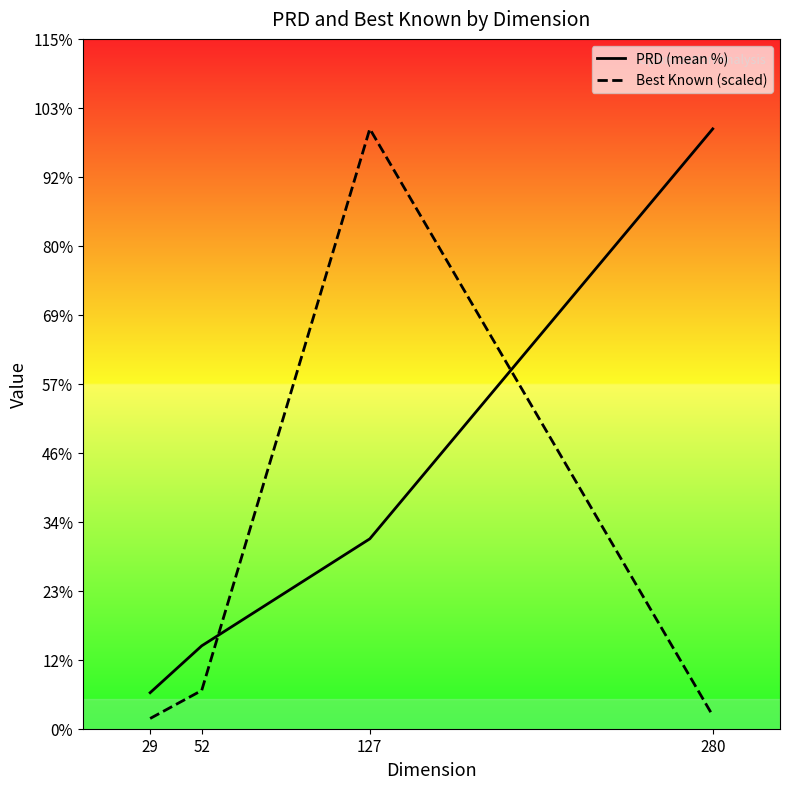

True or false: Best Known (scaled) has more than 2 interior local peaks.

False